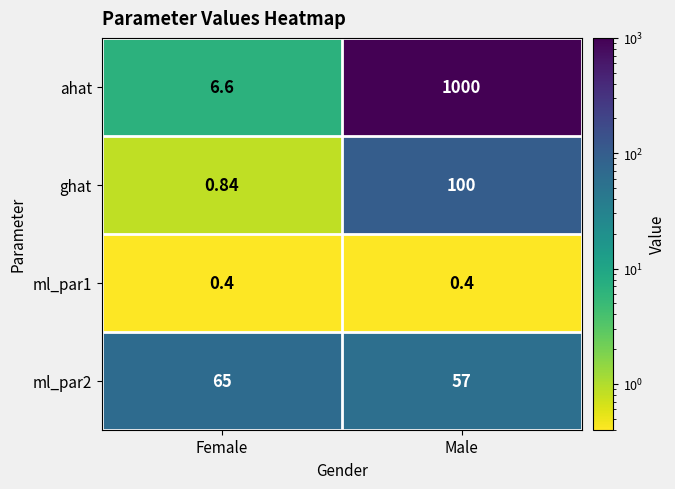

Between Female and Male, which series saw the biggest shift?

ahat